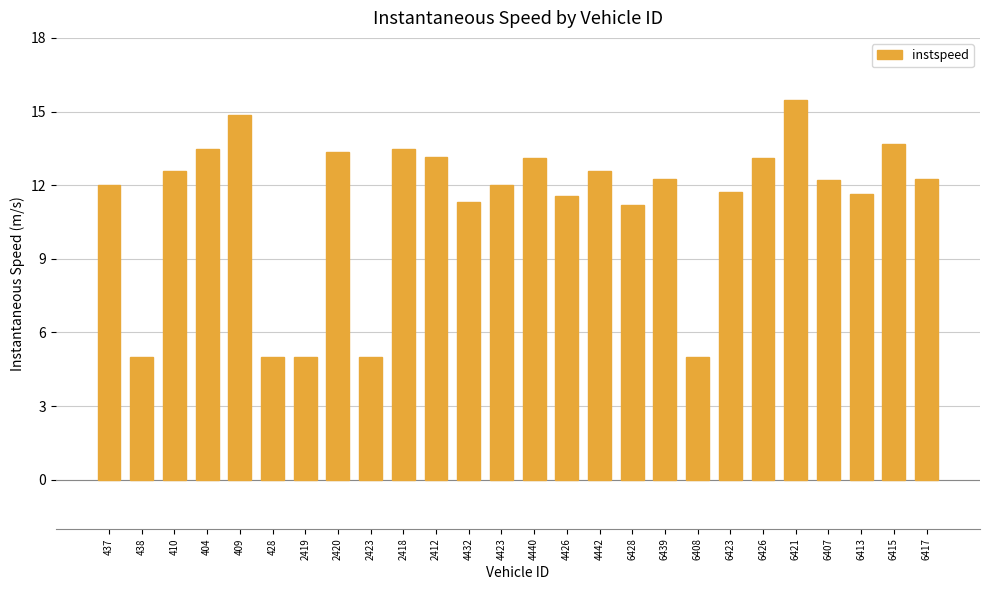

At which category does the chart reach its peak across all series?

6421